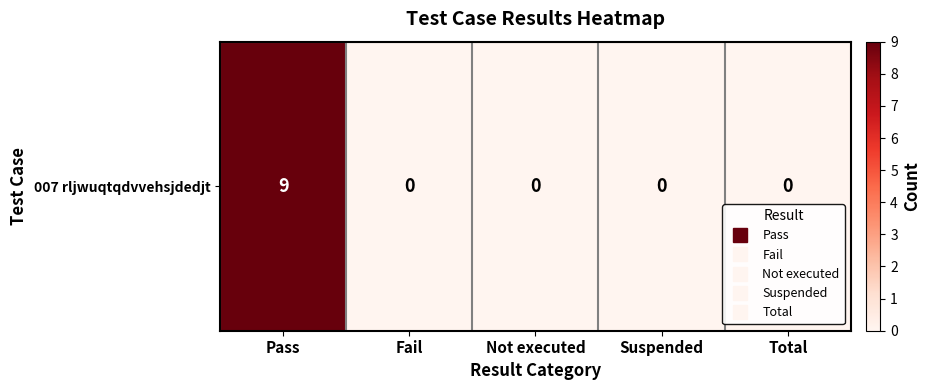

The chart shows a value of 6 at Not executed. True or false?

False